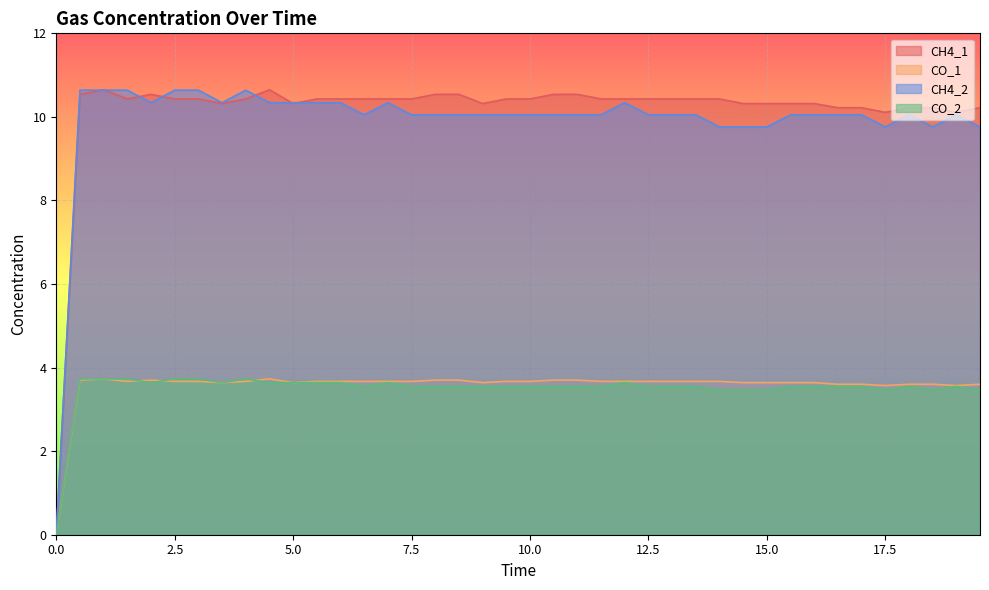

What is the value of the CH4_2 point at the 23rd from the left?

10.1